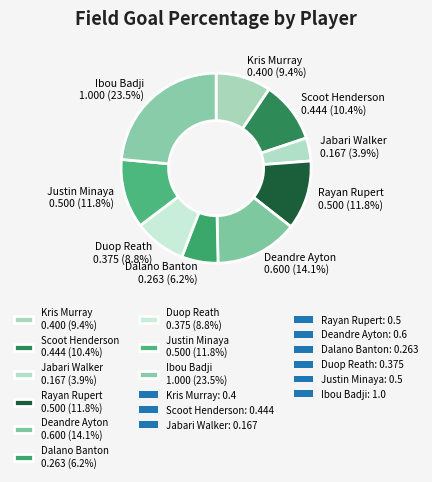

What percentage is the Duop Reath slice, to the nearest percent?

9%